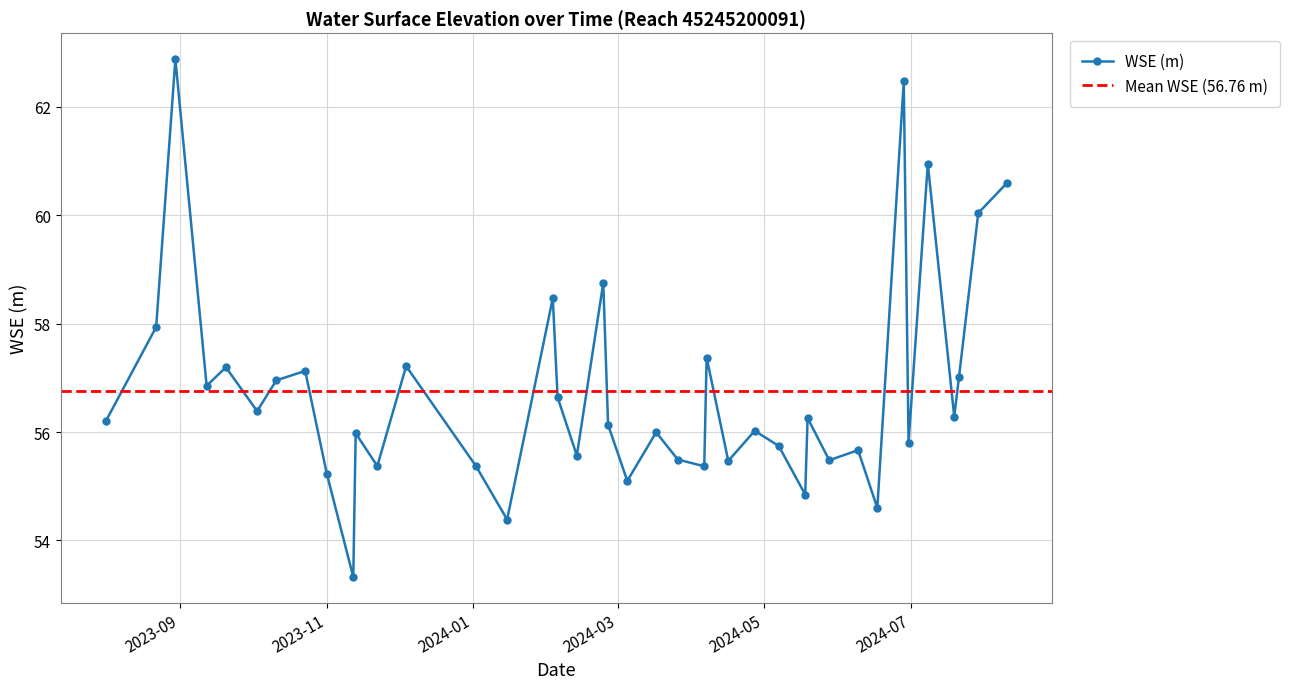

What is the difference between the second highest and second lowest values?

8.1